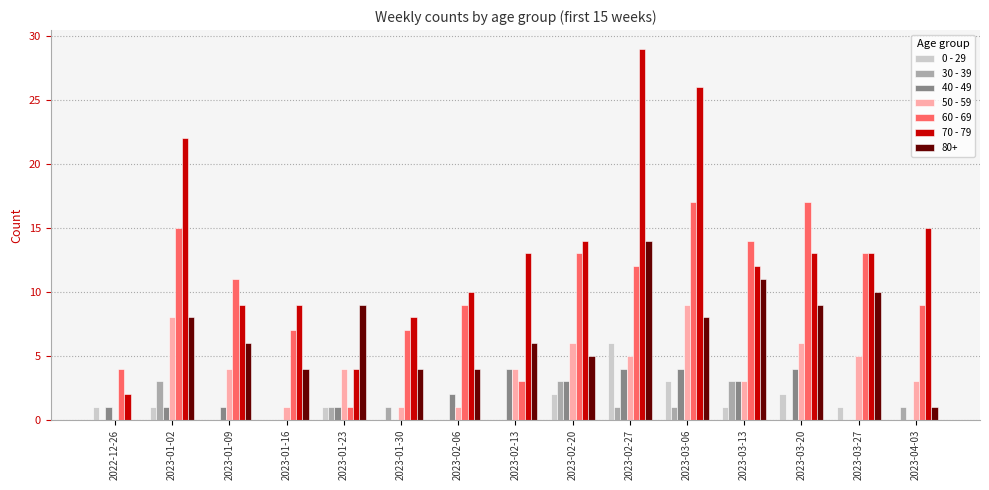

Between 2023-01-09 and 2023-03-13, which series saw the biggest shift?

80+